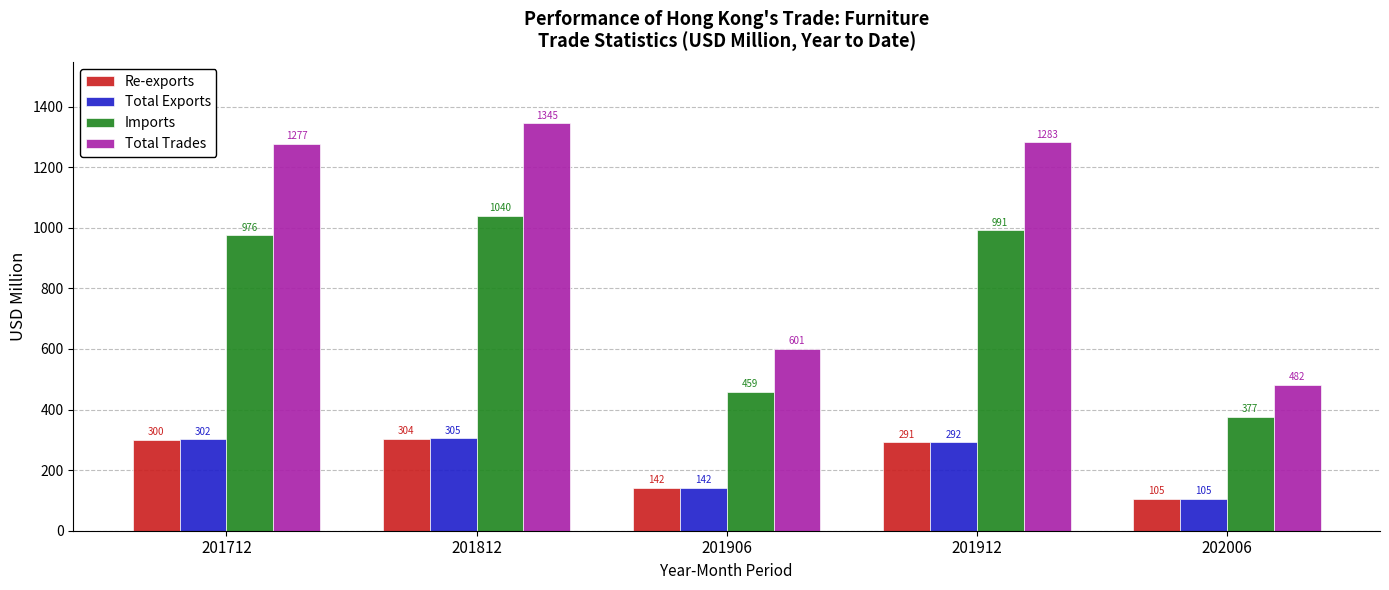

What is the difference between the maximum and minimum values in the Imports series?

663.3